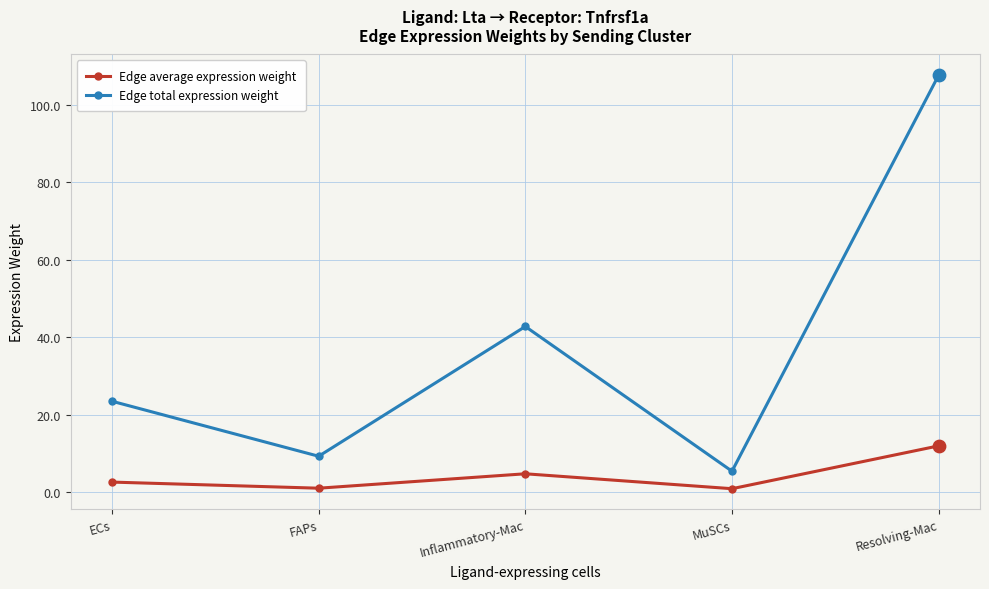

What is the total value across all series at FAPs?

10.3